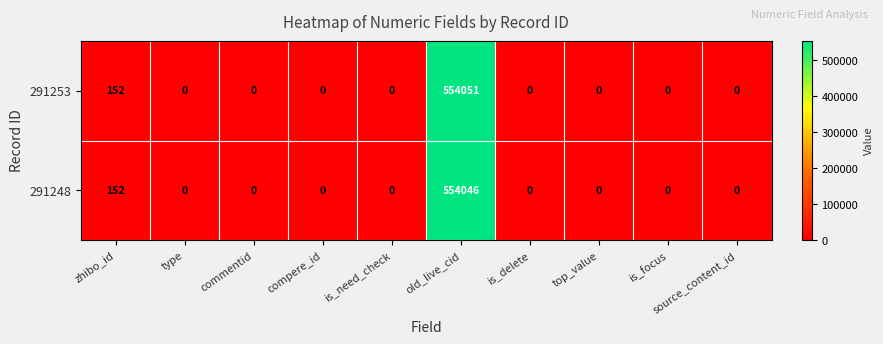

True or false: 291248 has a value of 377758 at top_value.

False